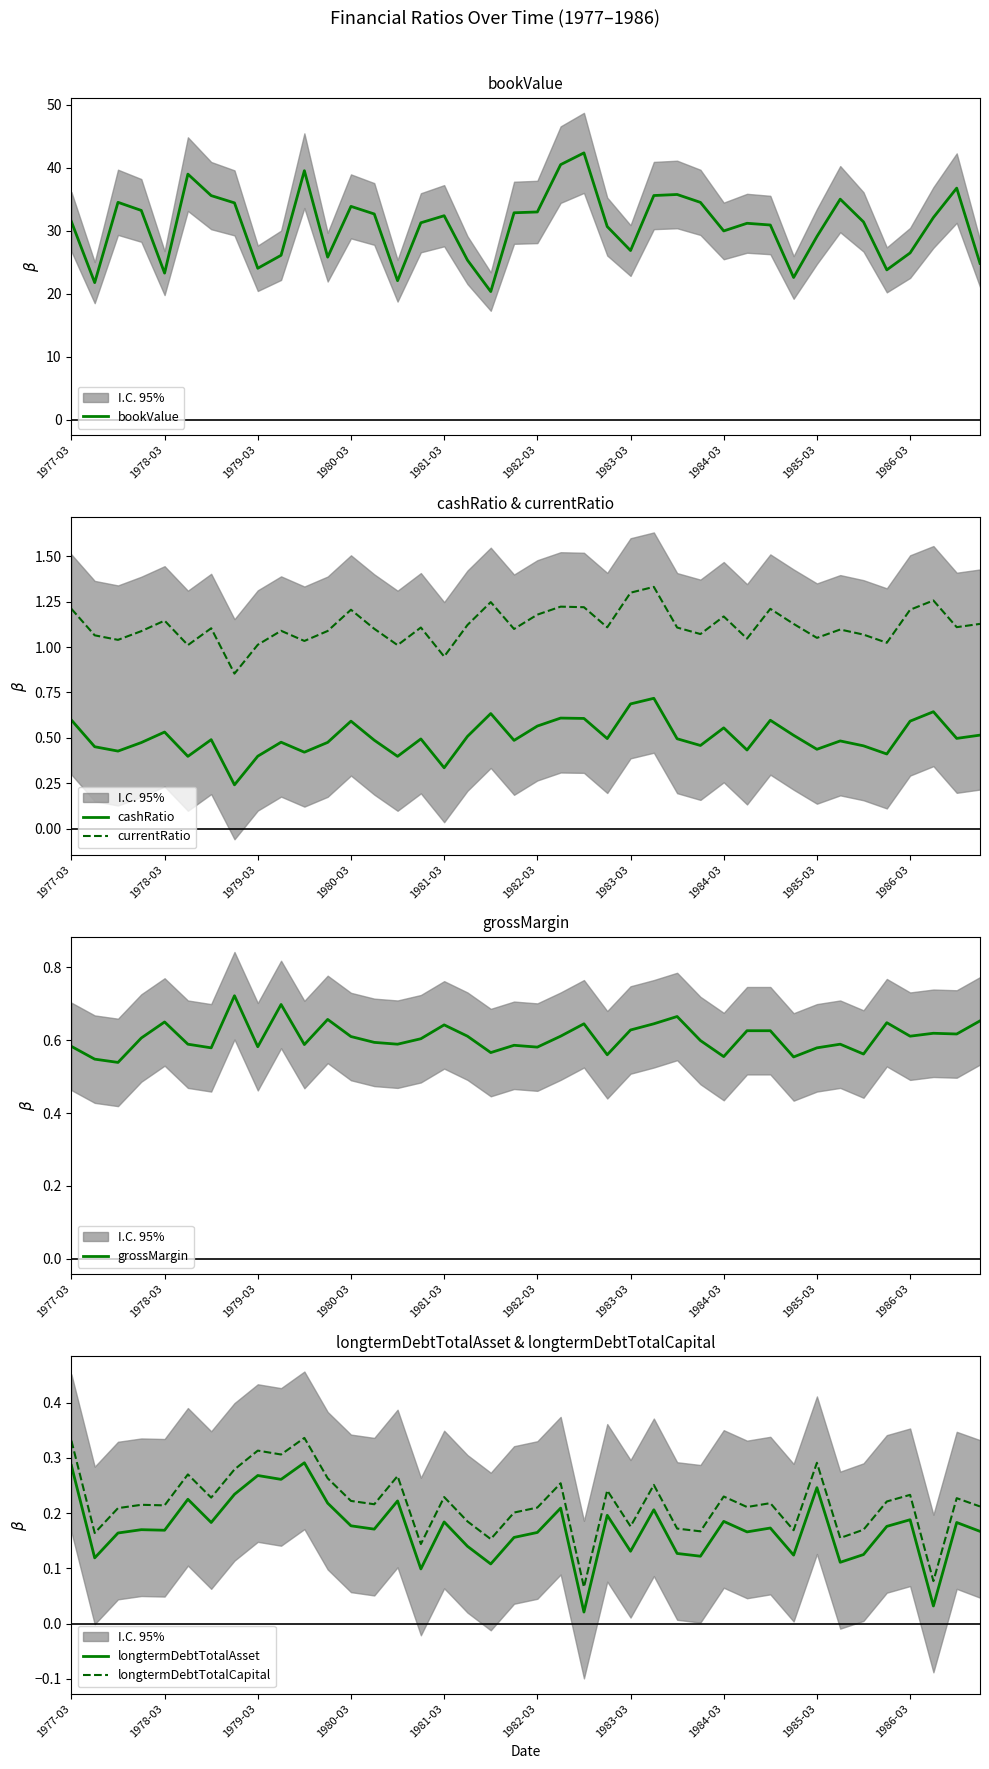

What position from the right is 33?

7